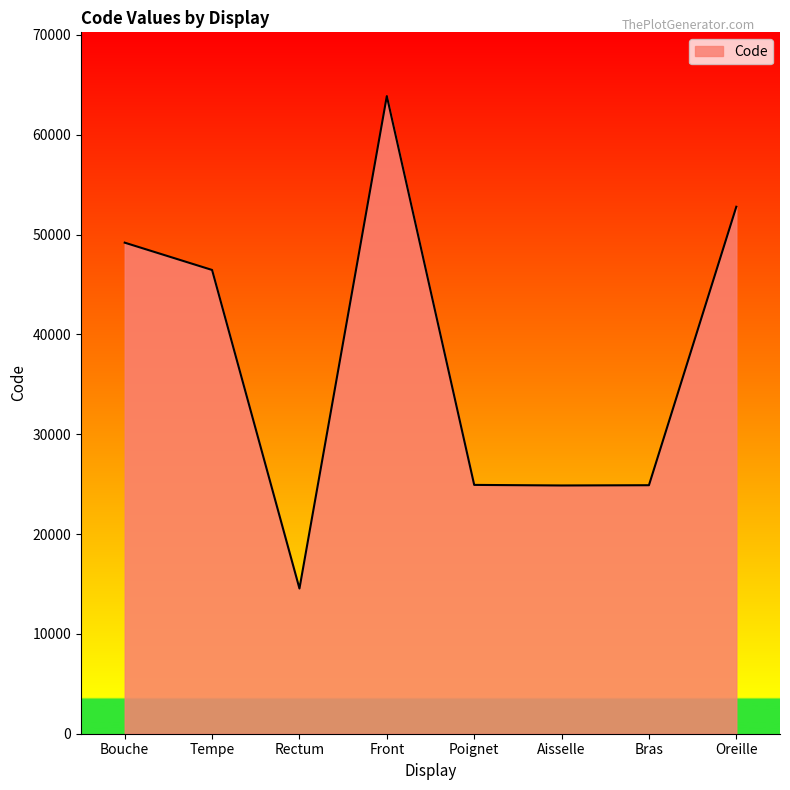

Where is the first local maximum?

Front